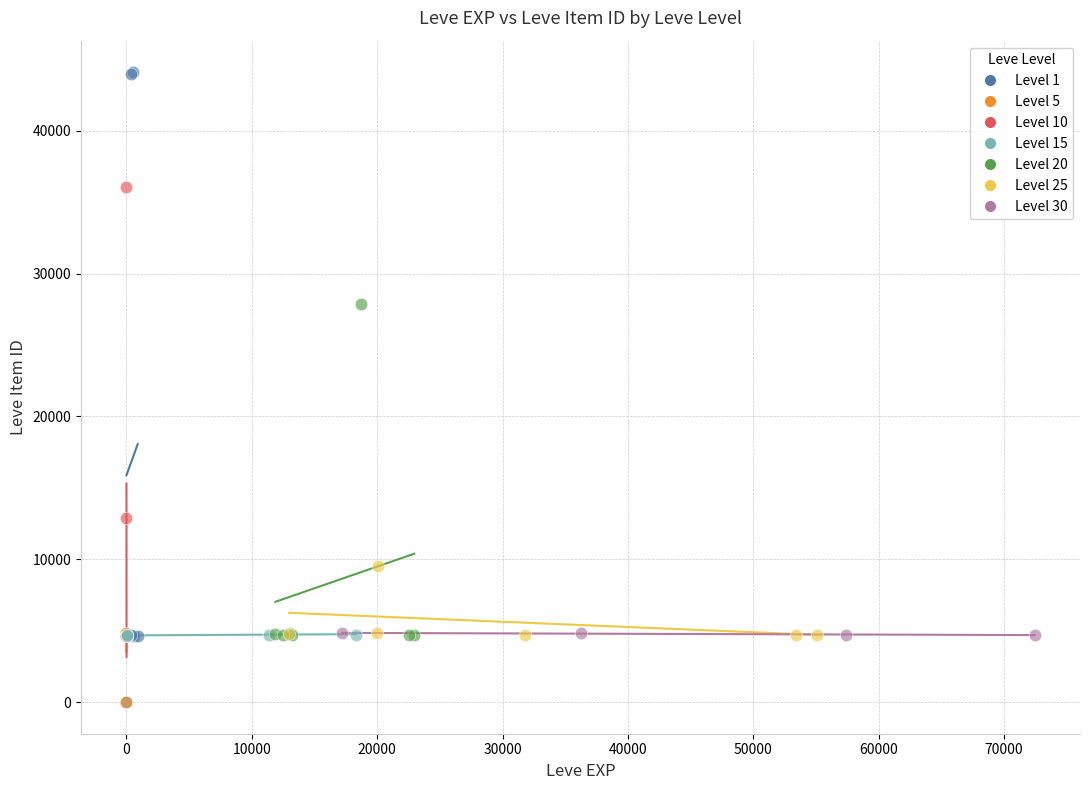

What are all the series names shown in the legend?

Level 1, Level 5, Level 10, Level 15, Level 20, Level 25, Level 30